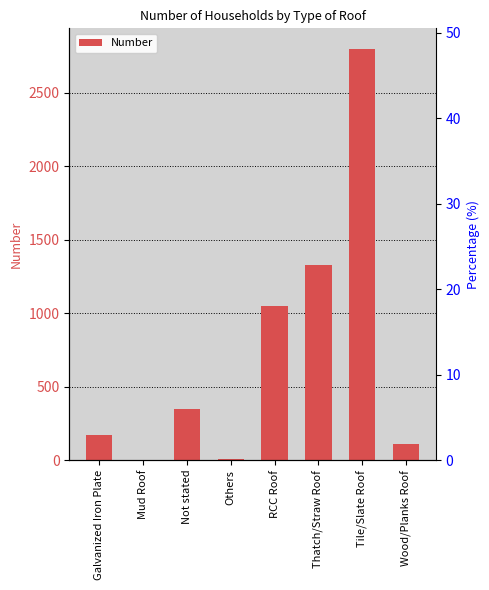

At which label does the data first exceed 348?

RCC Roof